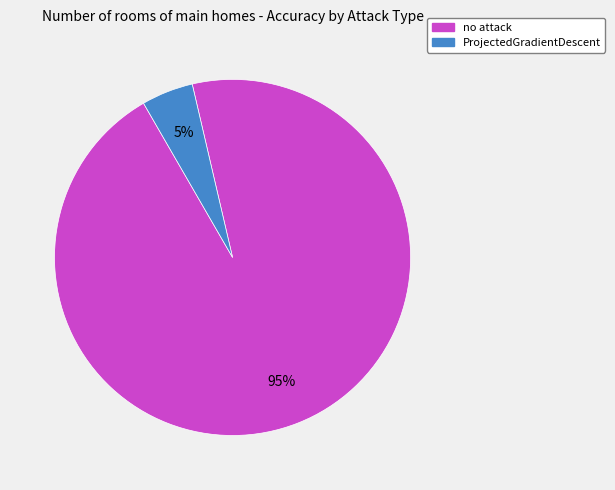

To the nearest percent, what portion does no attack represent?

95%